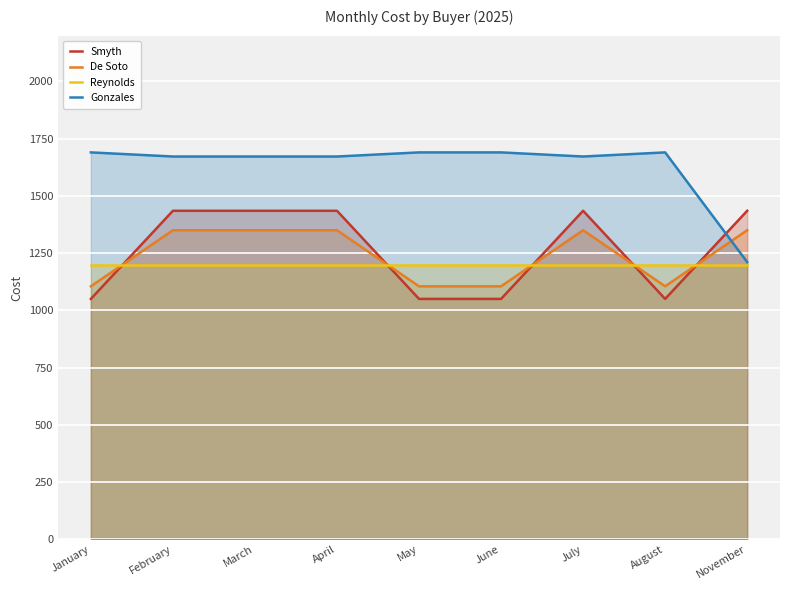

Between which two adjacent categories do Smyth and Gonzales first intersect?

August and November